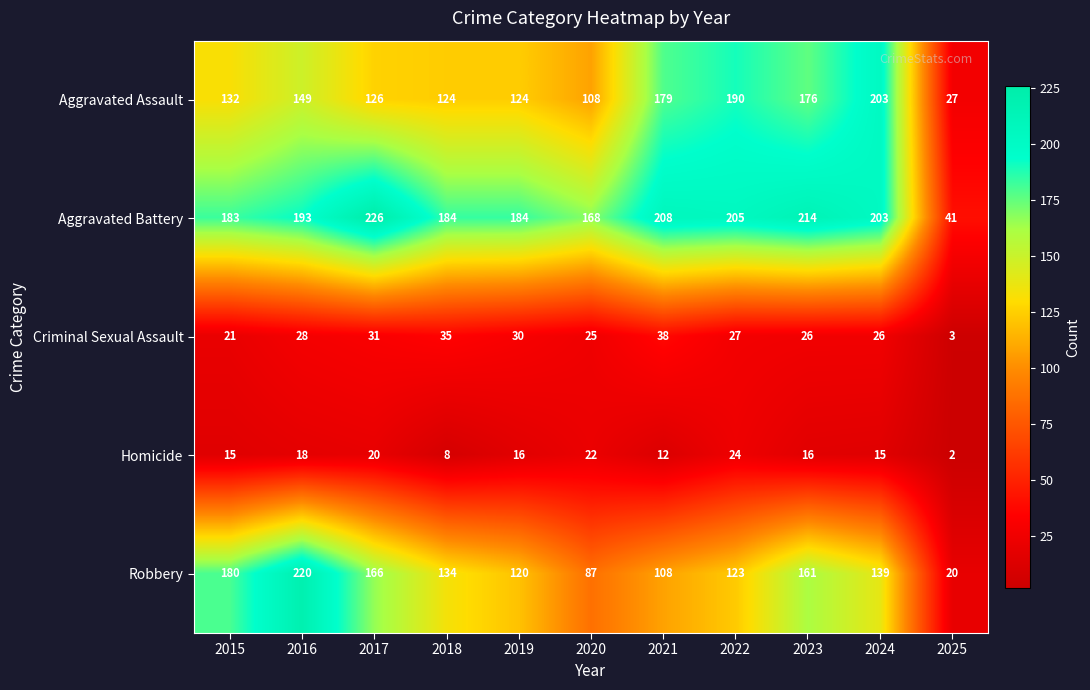

The value of Aggravated Assault at 2022 is 190. True or false?

True